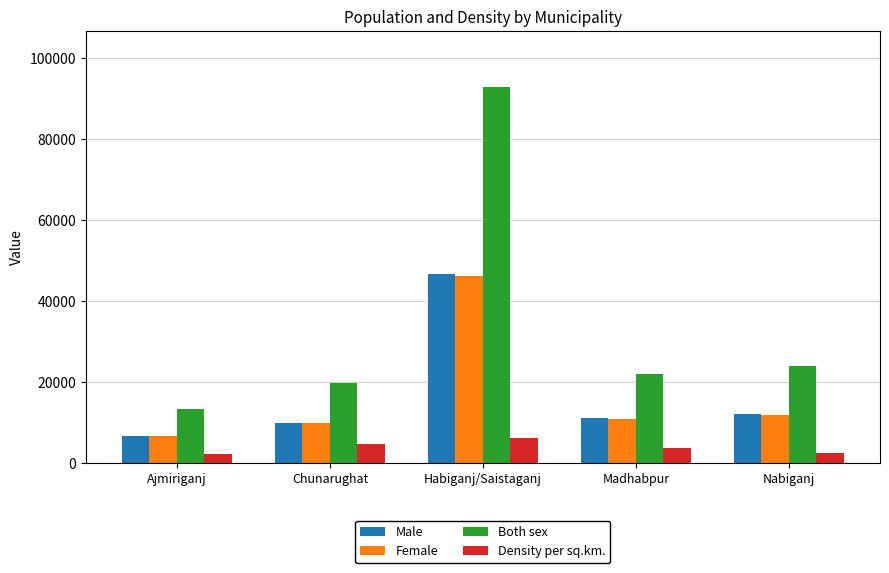

Which series changed the most between Habiganj/Saistaganj and Madhabpur?

Both sex